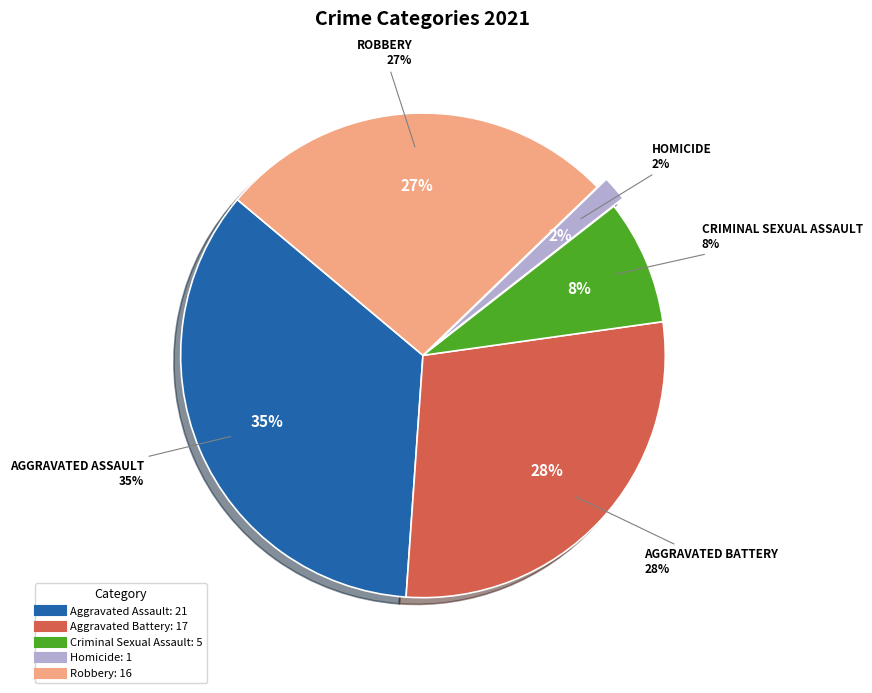

Approximately how many times larger is the value at Criminal Sexual Assault compared to Aggravated Battery?

0.3